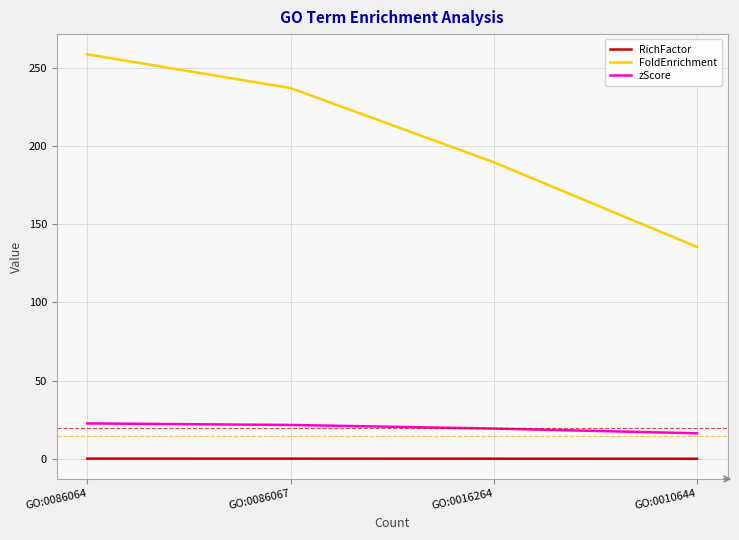

At how many categories does at least one series exceed 166?

3